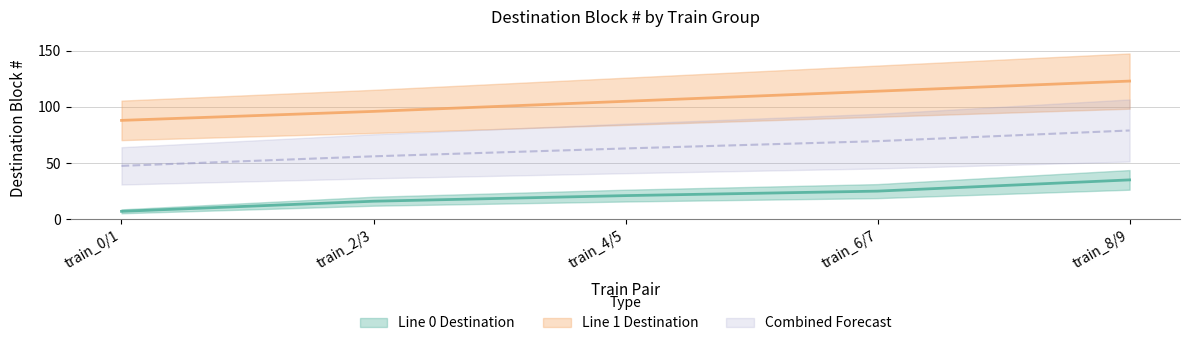

Rank the categories by Line 0 Destination value from highest to lowest.

train_8/9, train_6/7, train_4/5, train_2/3, train_0/1